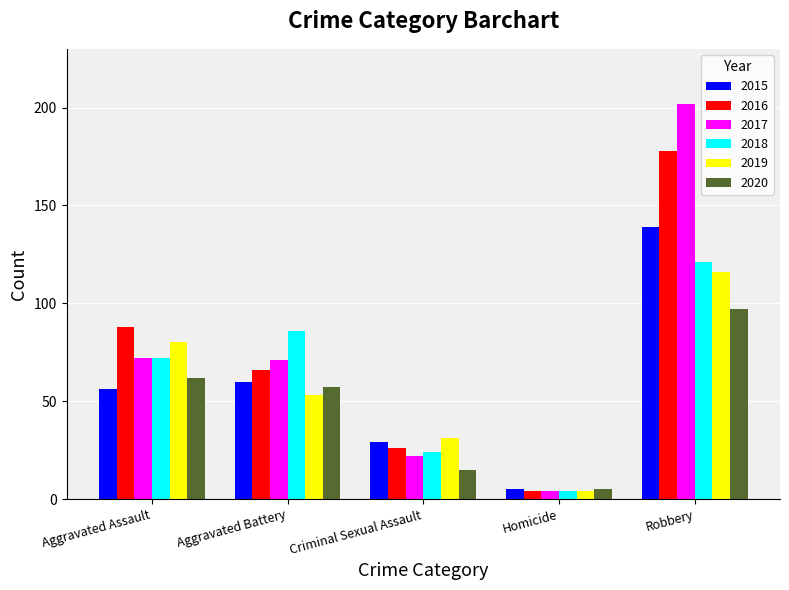

What is the label of the 4th bar from the right?

Aggravated Battery